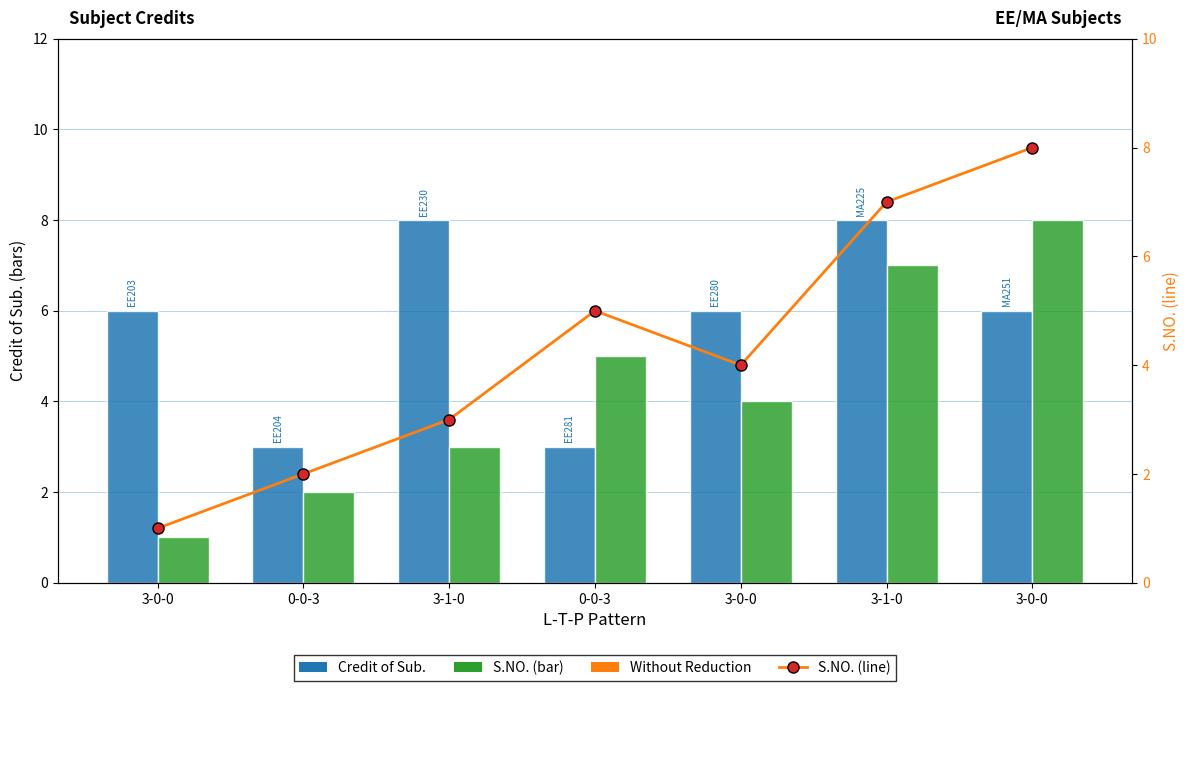

What is the sum of the Credit of Sub. values at 3-1-0 and 3-0-0?

14